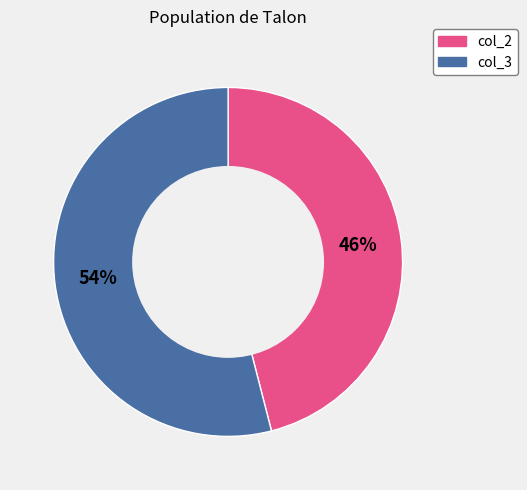

Count the number of slices in the pie.

2